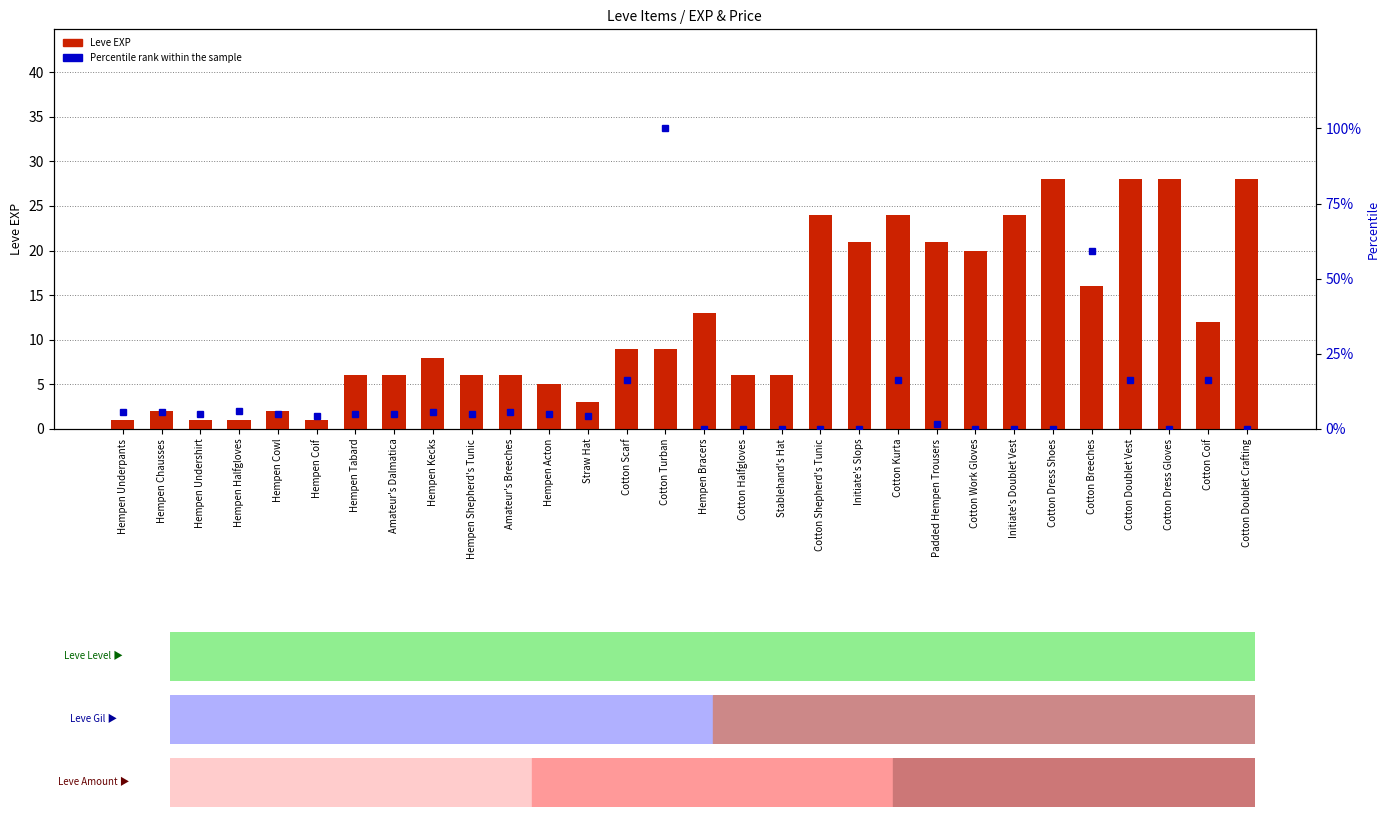

What are all the series names shown in the legend?

Leve EXP, Percentile rank within the sample